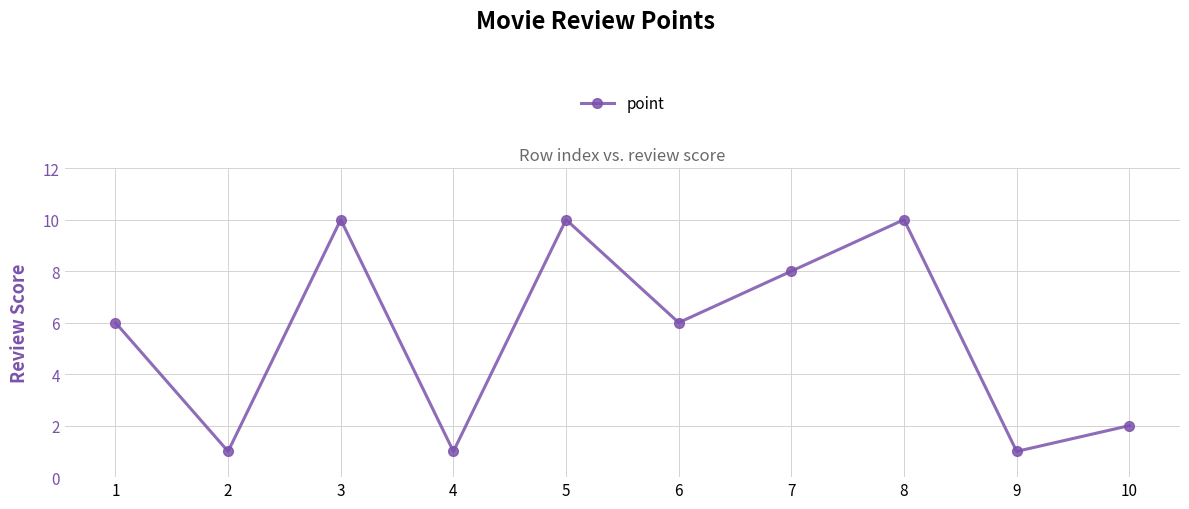

What is the greatest value displayed?

10